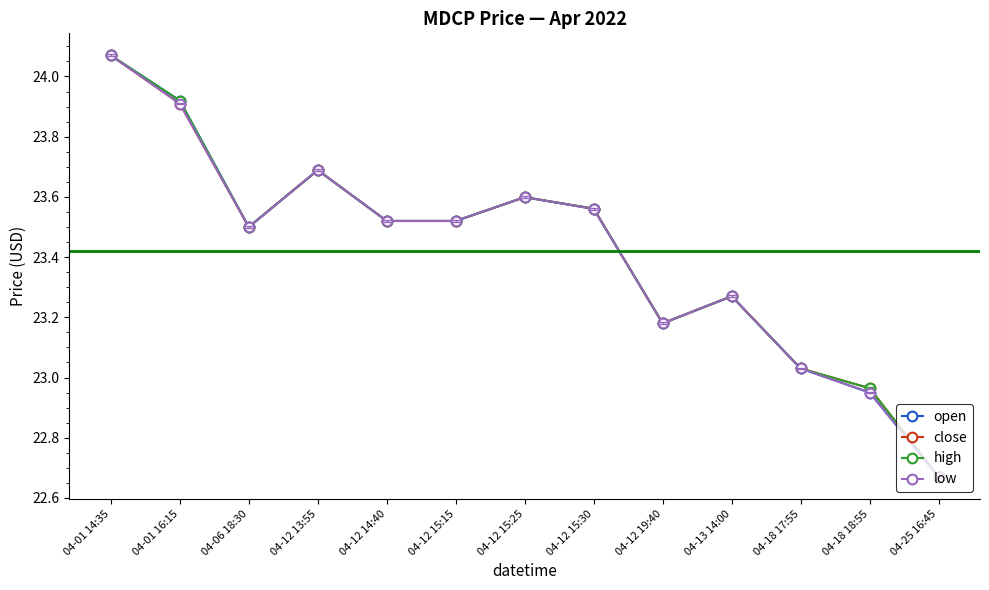

What is the total value across all series at 04-06 18:30?

94.0